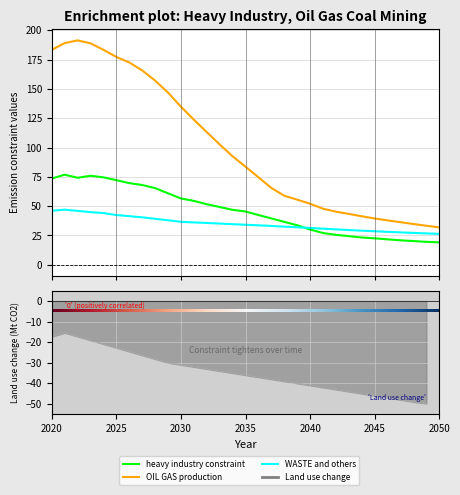

The value of OIL GAS production at 2048 is 10.3. True or false?

False